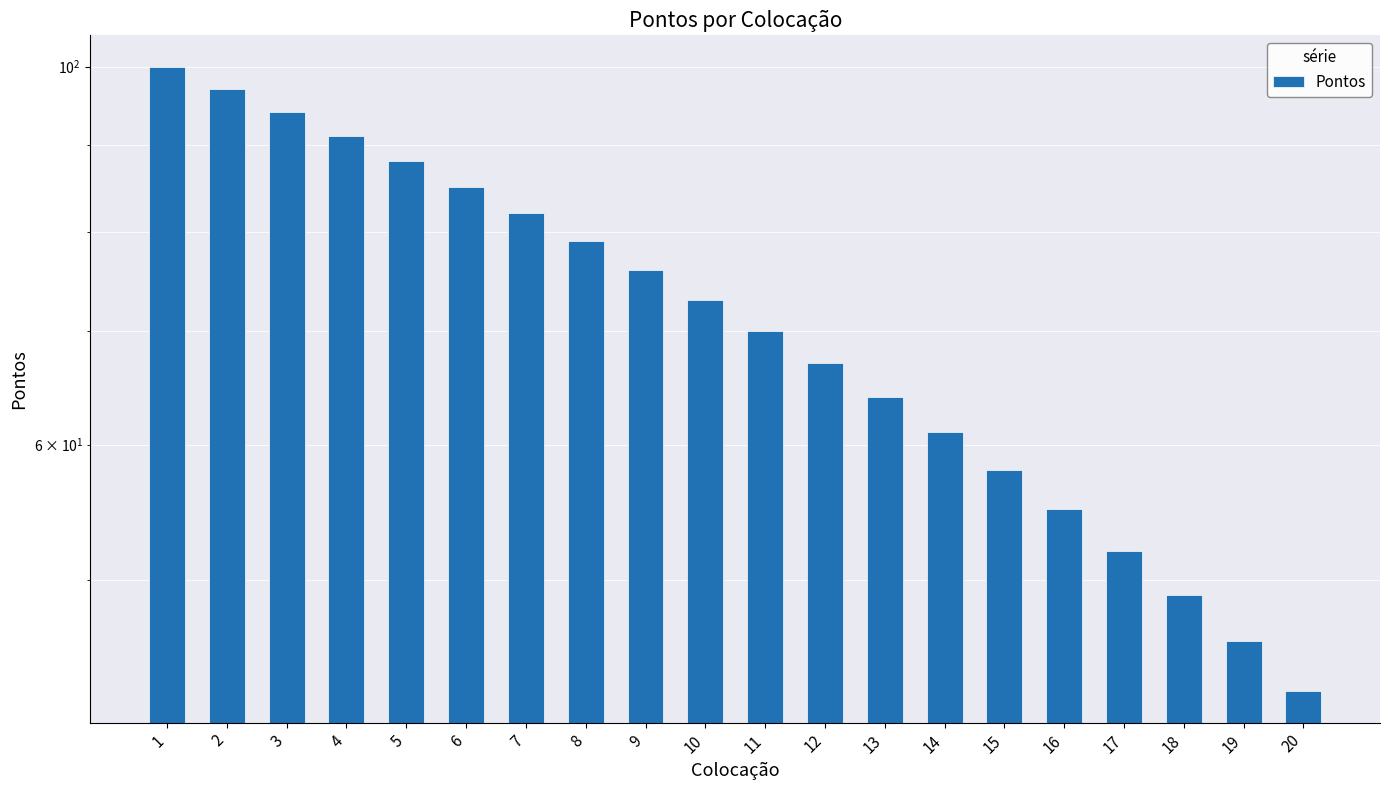

What is the smallest value displayed?

43